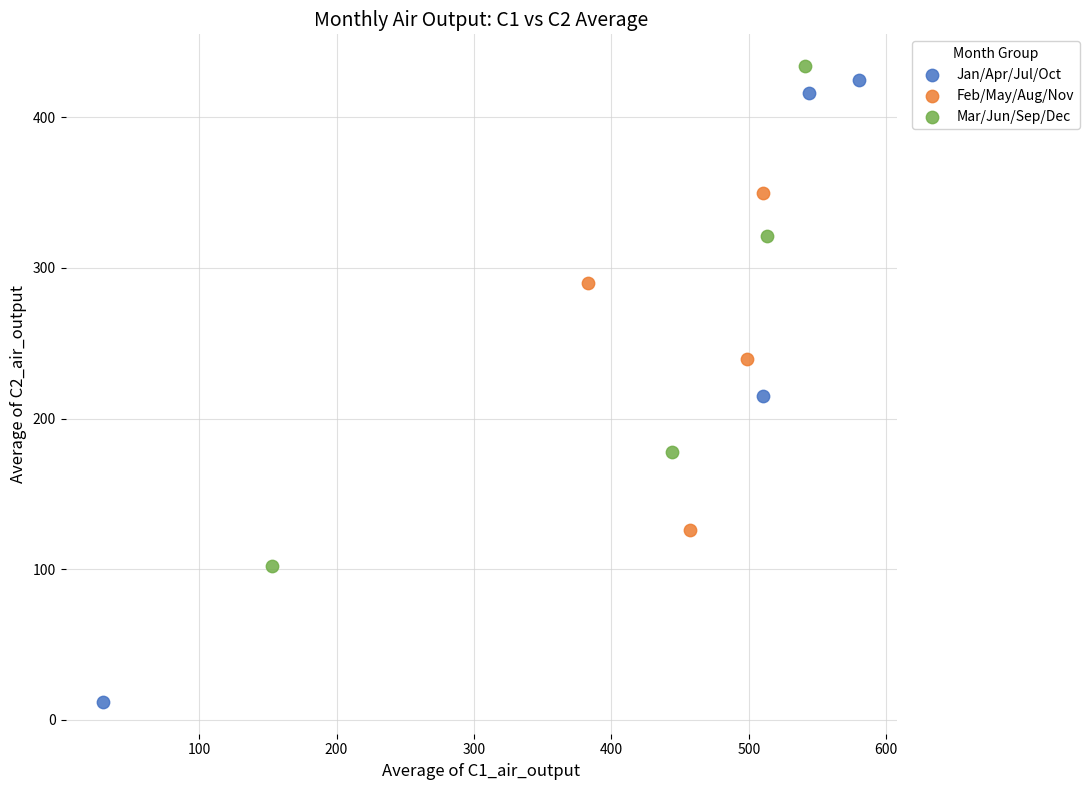

Which series reaches the minimum Y coordinate?

Jan/Apr/Jul/Oct